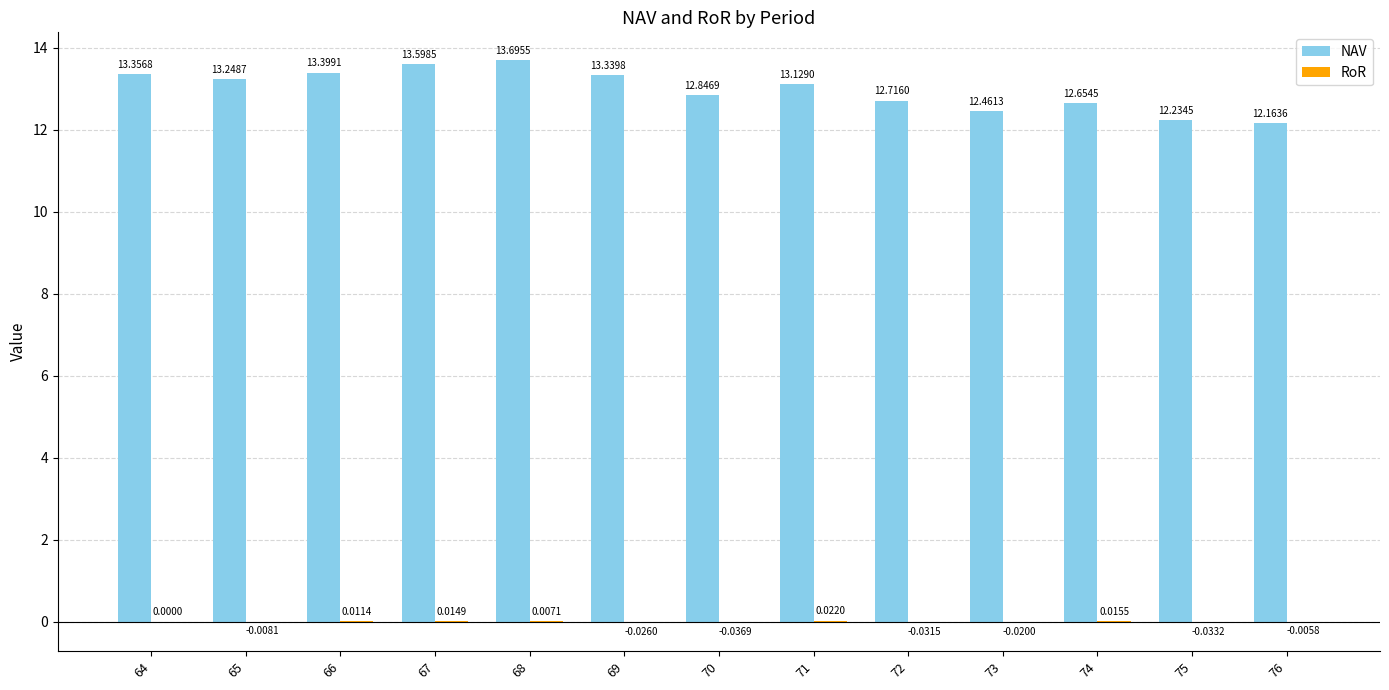

The value of NAV at 66 is 3.5. True or false?

False